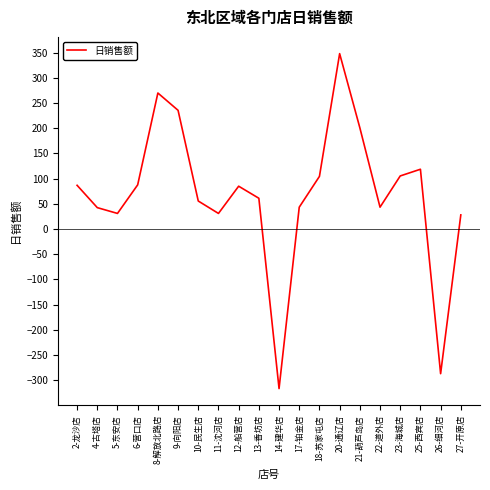

At which category does the data reach its first local peak?

8-解放北路店